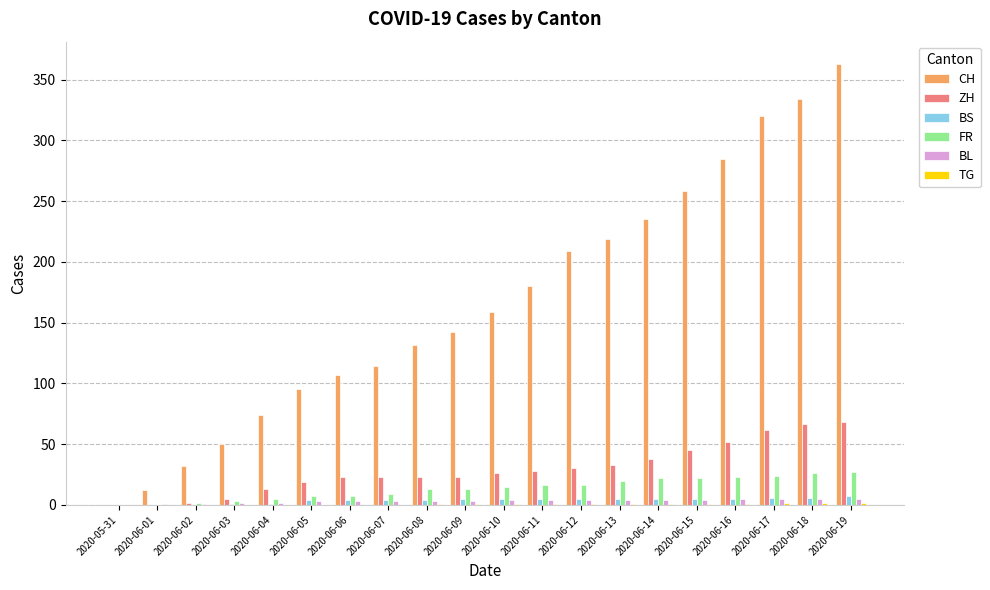

Which category has the highest value across all series?

2020-06-19